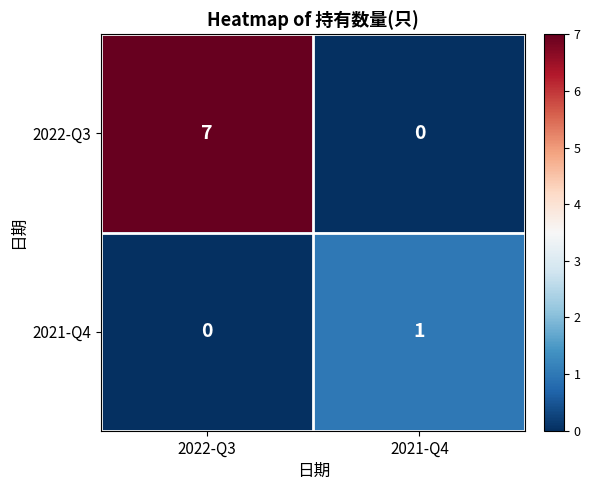

Is it true that 2021-Q4 equals 1 at 2021-Q4?

True